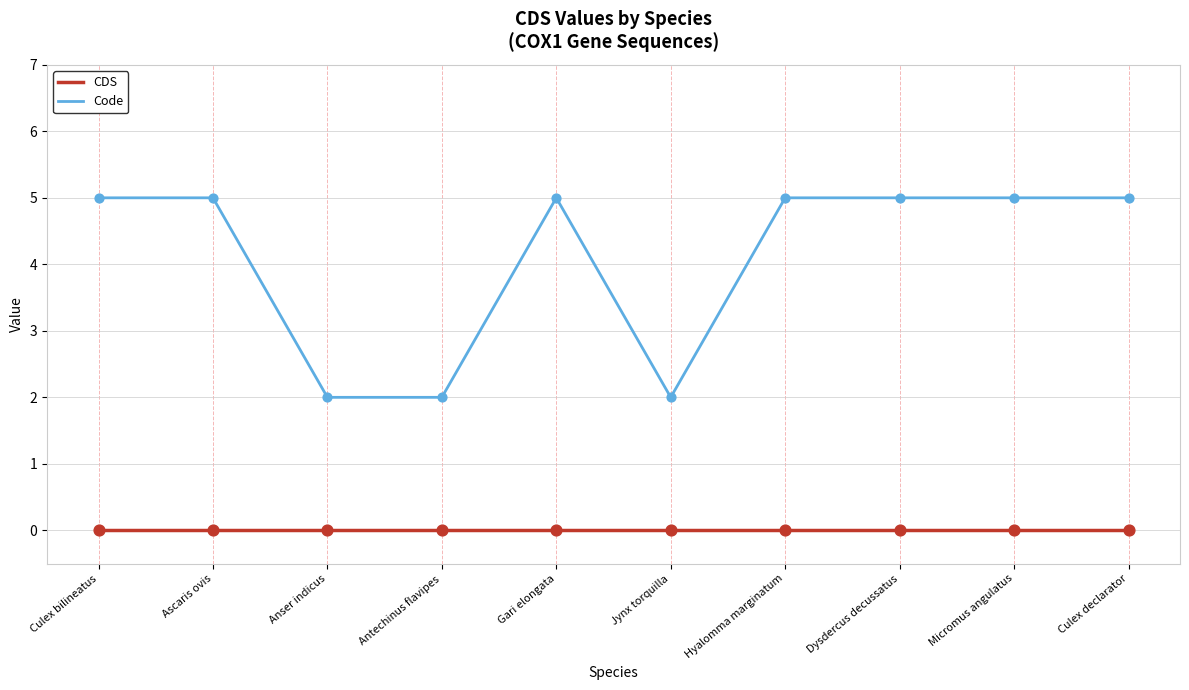

Which series has the widest spread of values?

Code